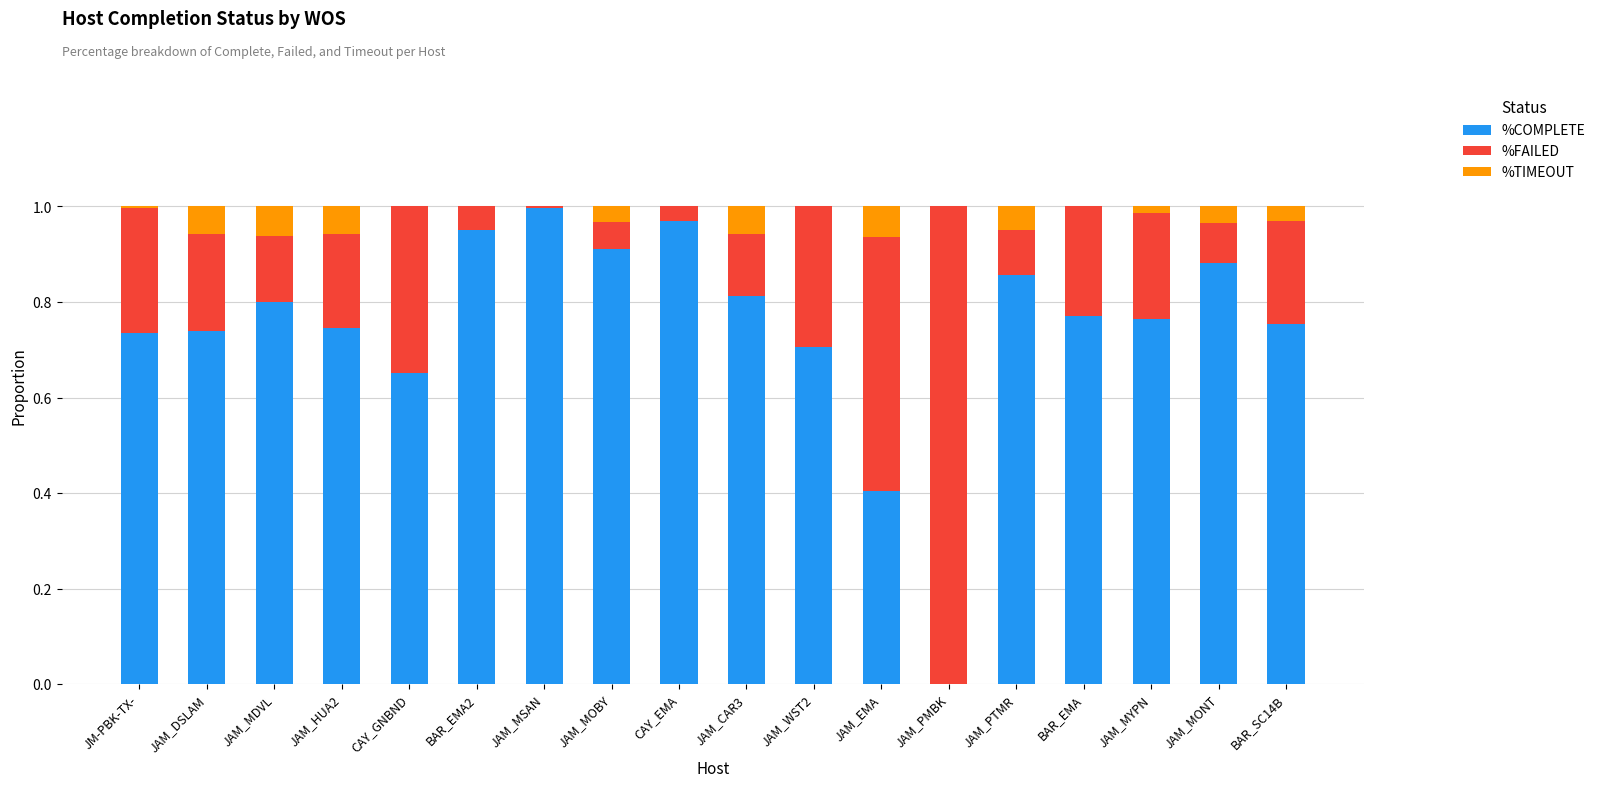

At which label does %COMPLETE reach its peak?

JAM_MSAN